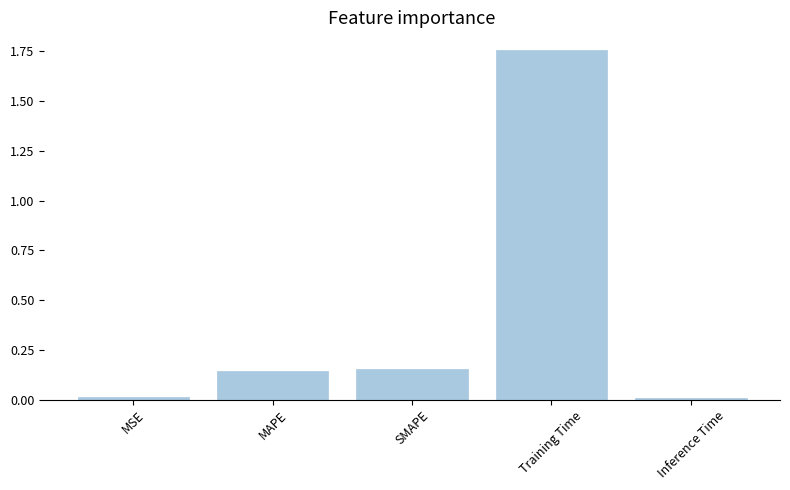

What is the label of the 5th bar from the right?

MSE